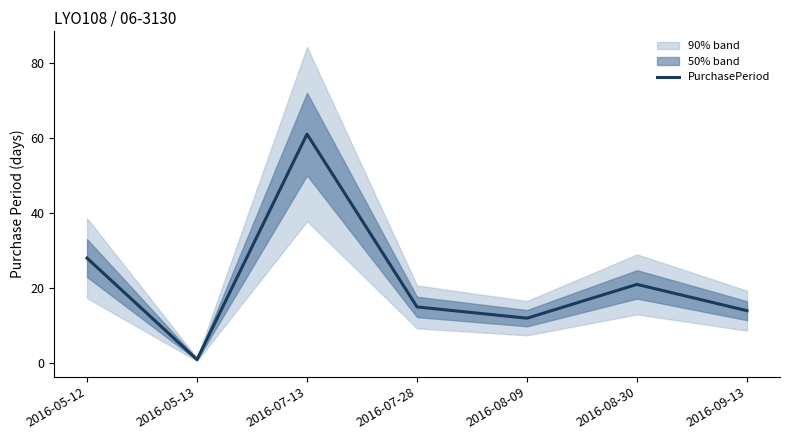

True or false: there are more than 2 points higher than both neighbors.

False